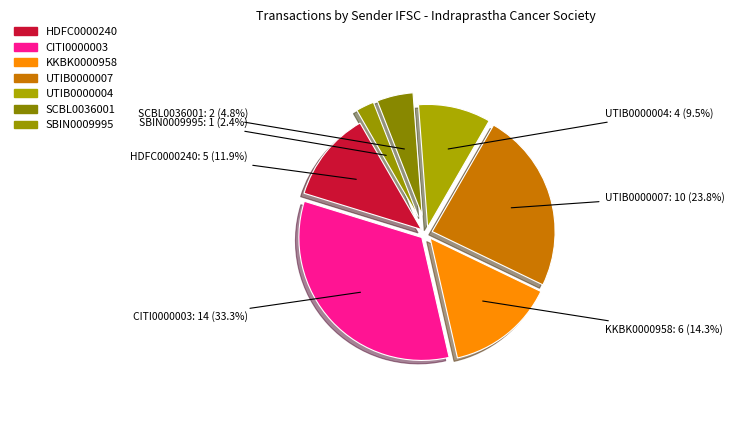

How many segments does this pie chart have?

7